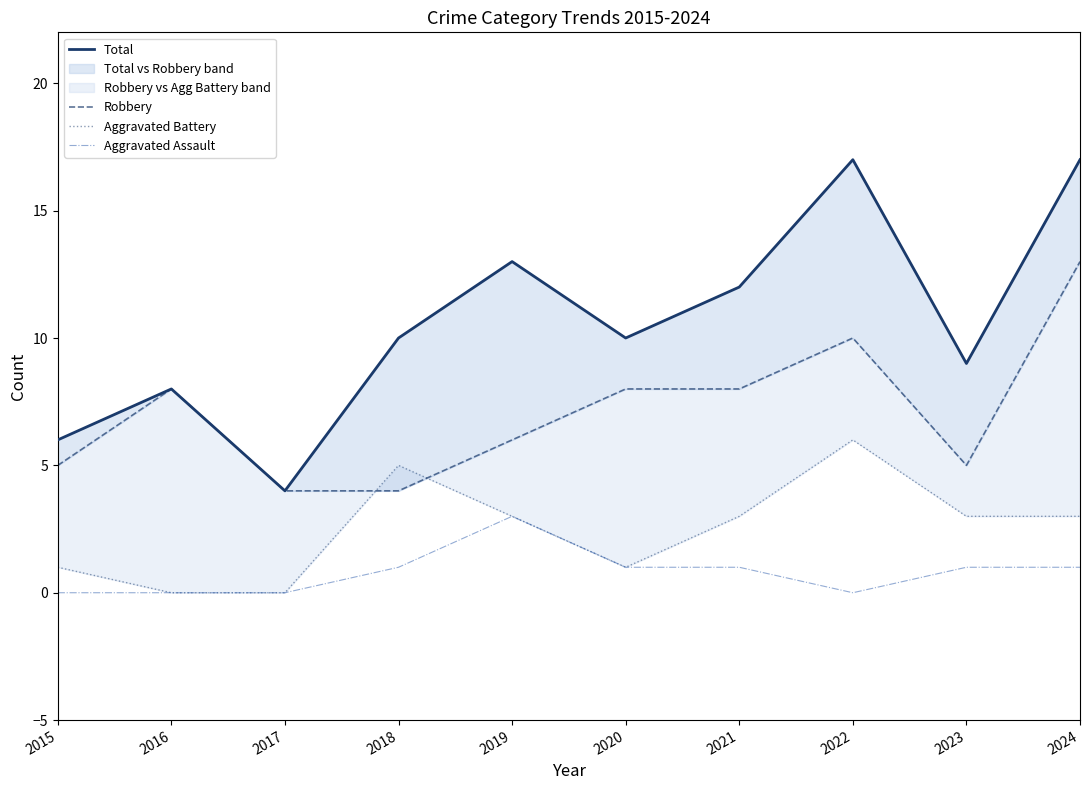

True or false: Total has a value of 8 at 2016.

True